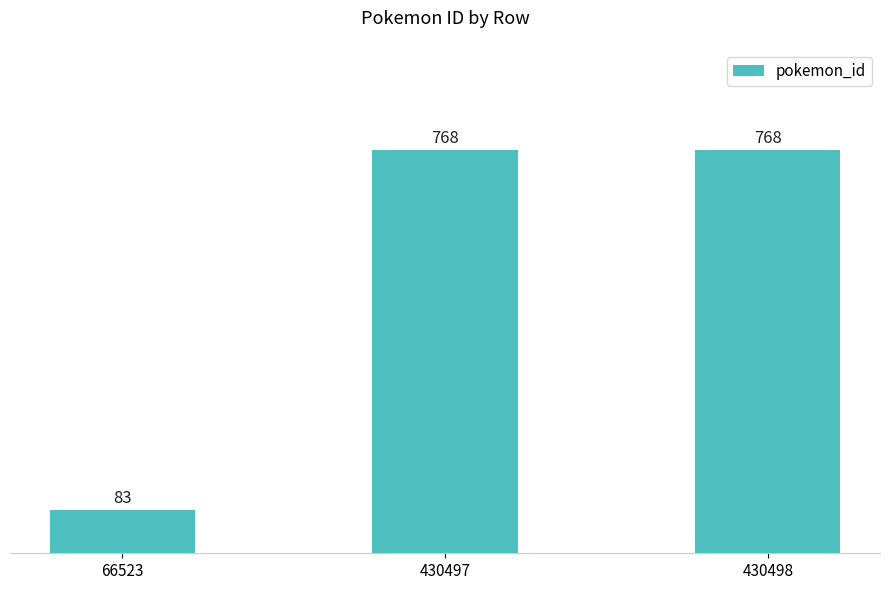

What is the sum of the values at 66523 and 430498?

851